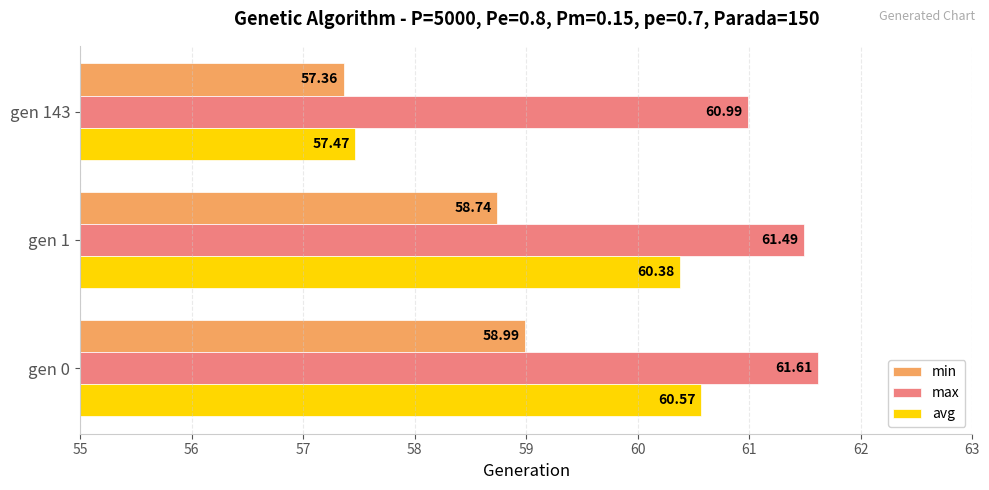

What is the highest value of the avg series?

60.6